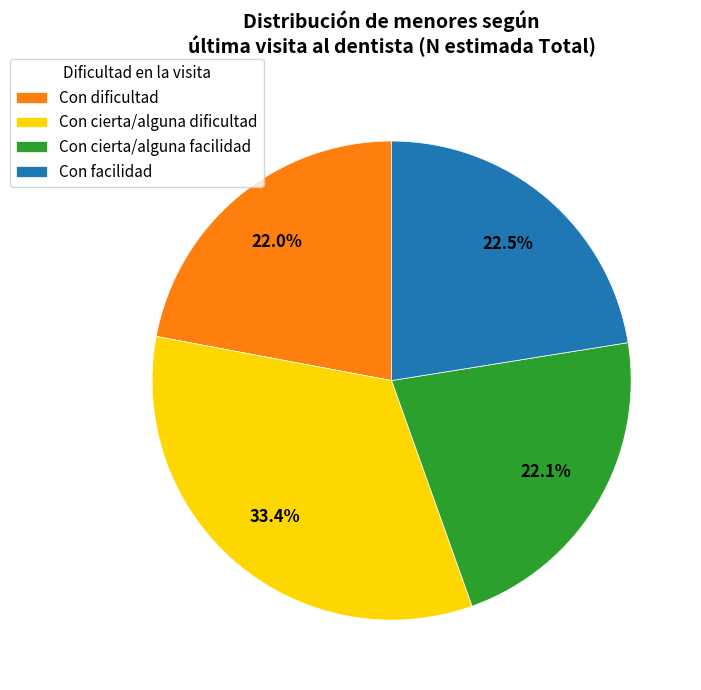

What is the largest slice in the pie chart?

Con cierta/alguna dificultad